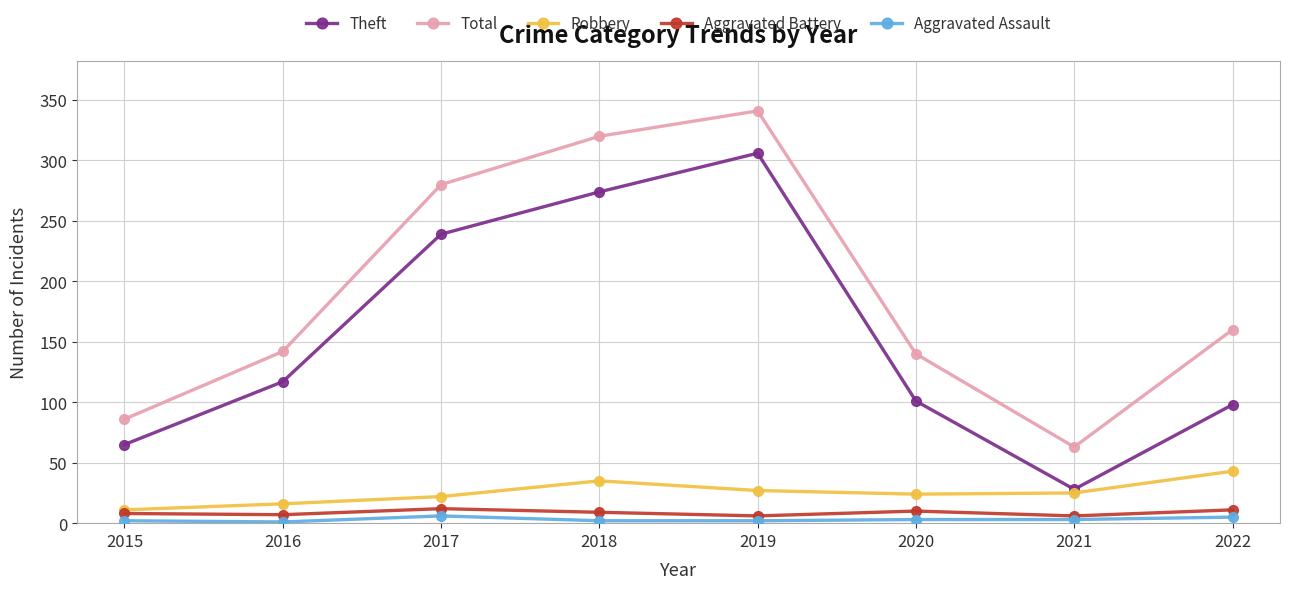

What is the value of the Theft point at the 5th from the left?

306